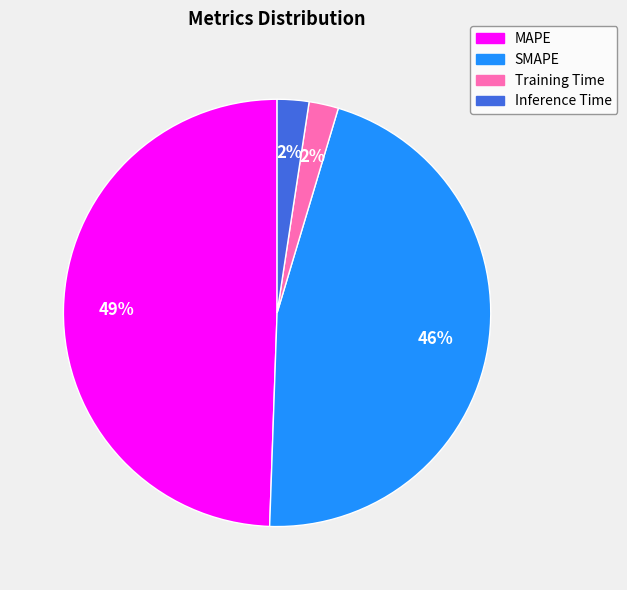

Is it true that Training Time is 2% of the pie?

True